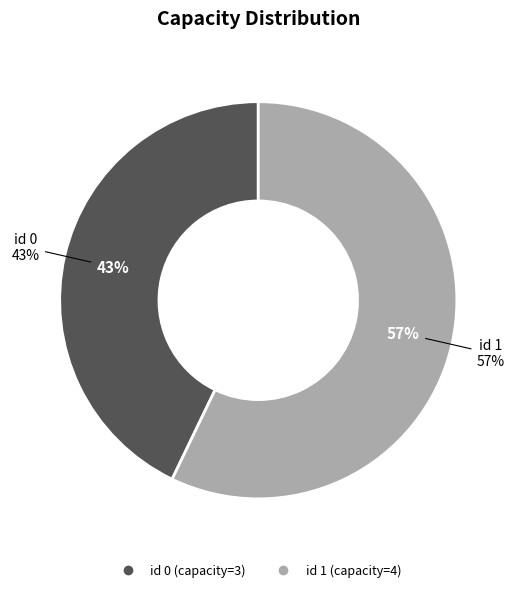

True or false: 0 accounts for 43% of the total.

True